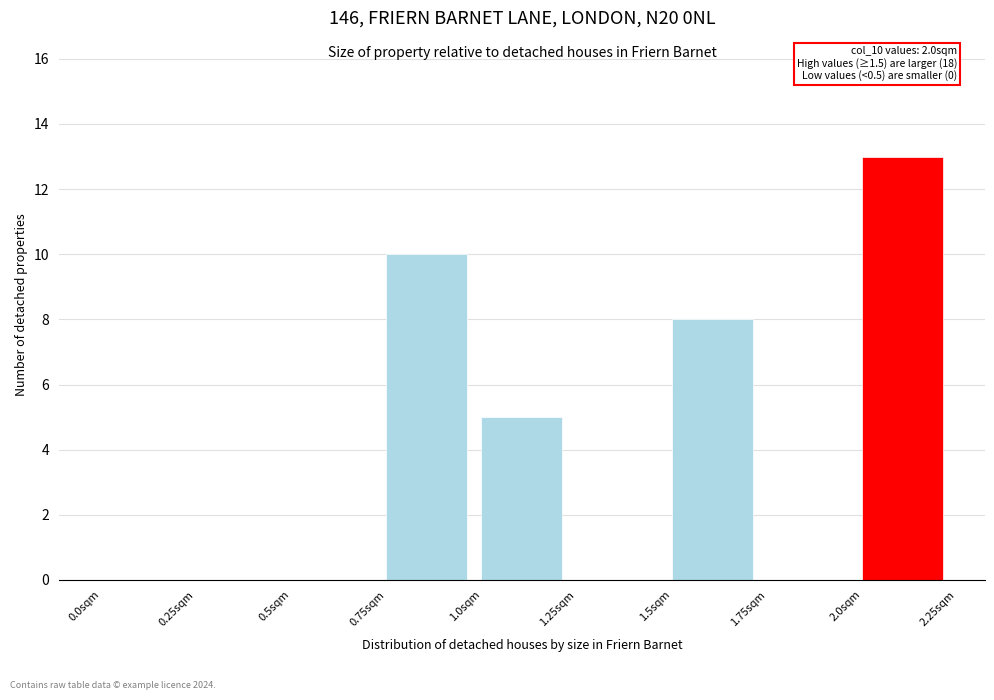

Over which range of the x-axis is the bar tallest?

2.00 to 2.25